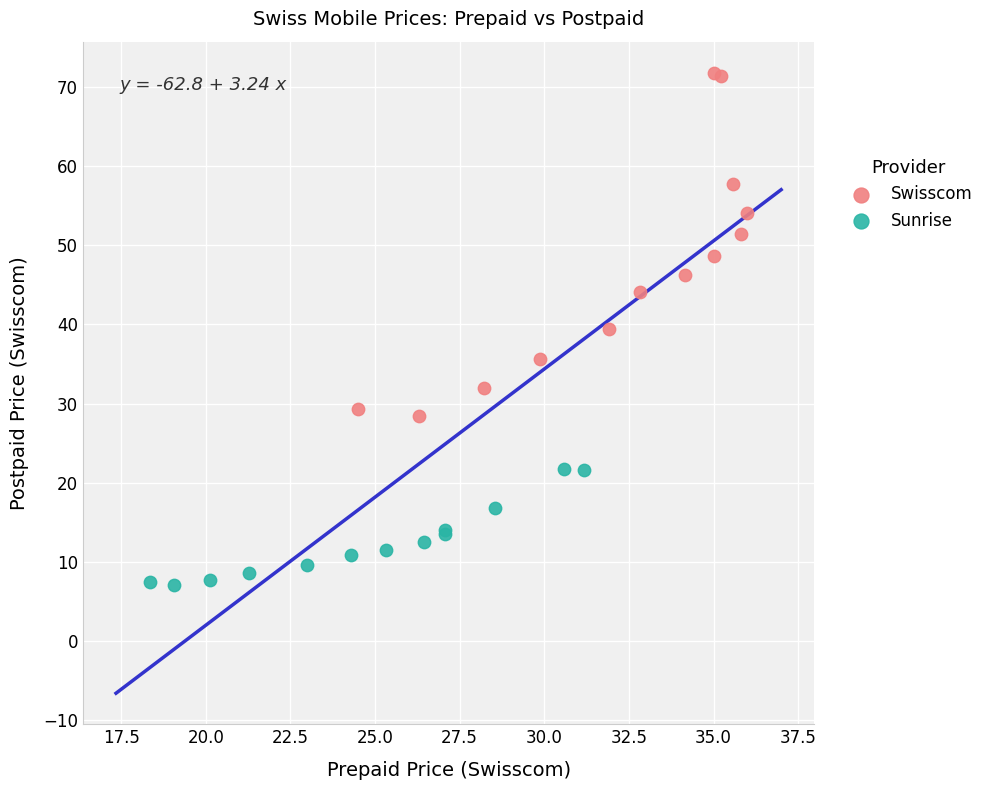

What are all the series names shown in the legend?

Swisscom, Sunrise